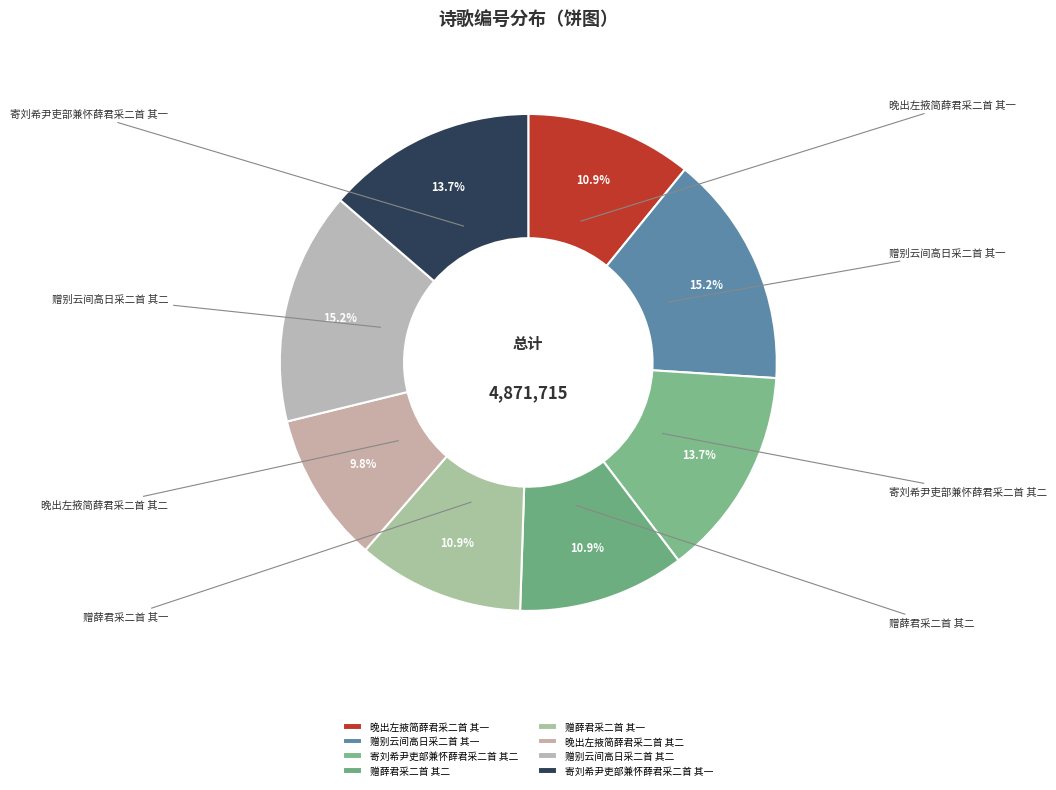

What percentage is NOT represented by 寄刘希尹吏部兼怀薛君采二首 其二?

86.3%